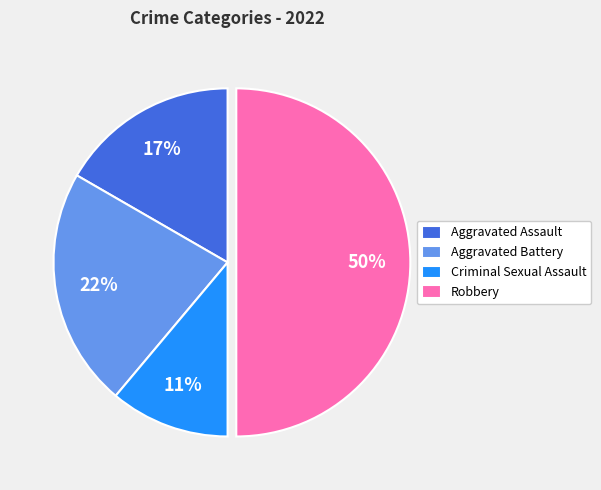

Which has a higher value, Aggravated Battery or Criminal Sexual Assault?

Aggravated Battery